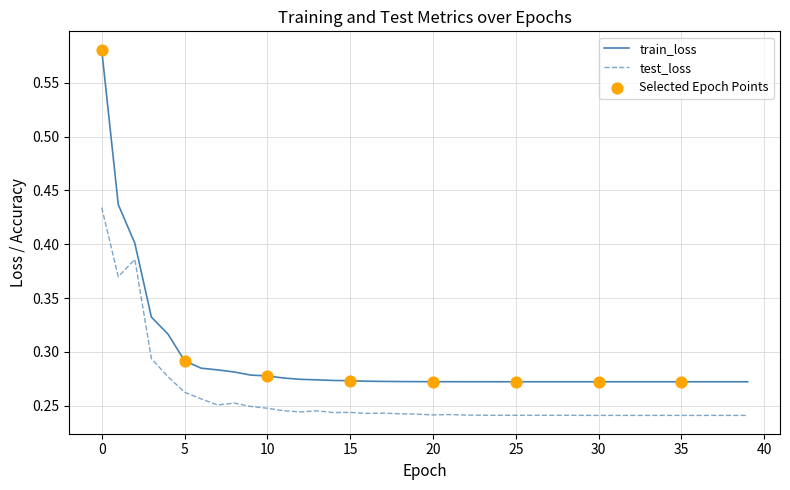

Which series has the largest total across all categories?

train_loss